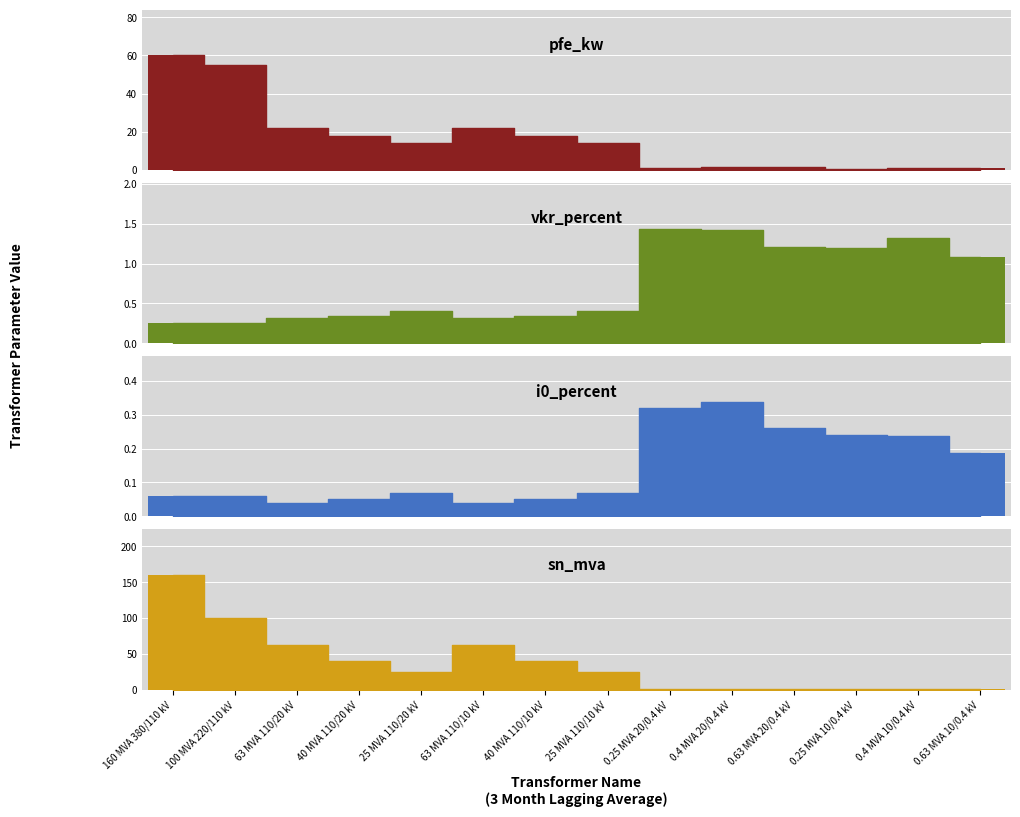

Which category has the highest value across all series?

160 MVA 380/110 kV